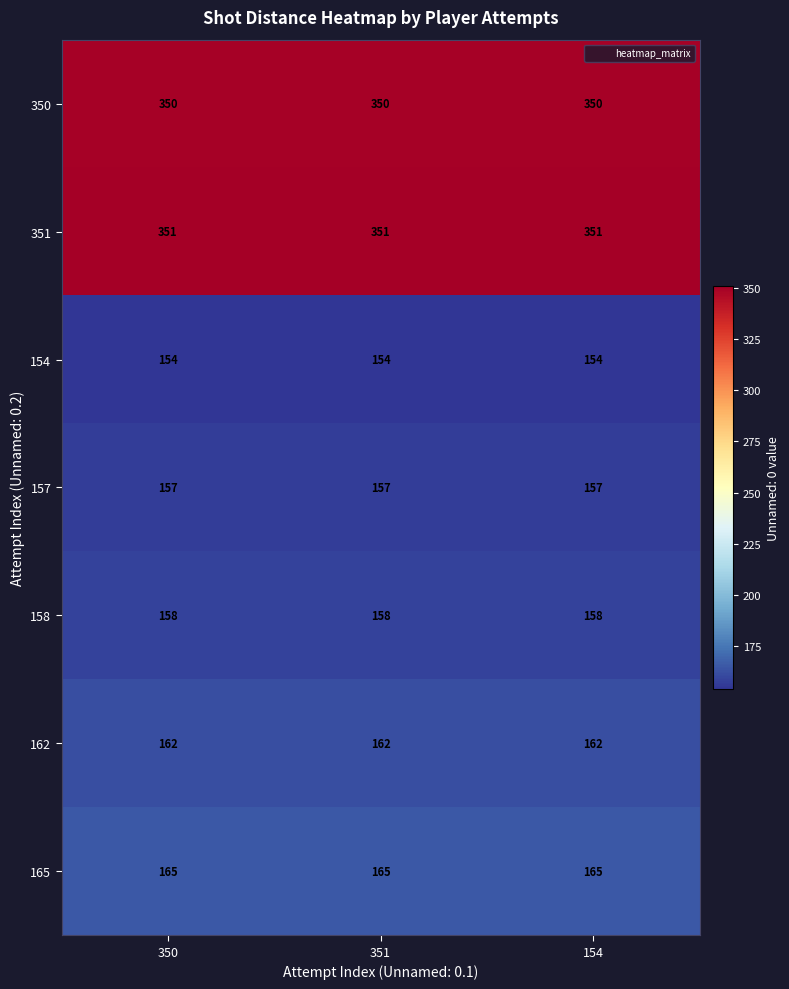

The 351 series shows 351 at 351. True or false?

True